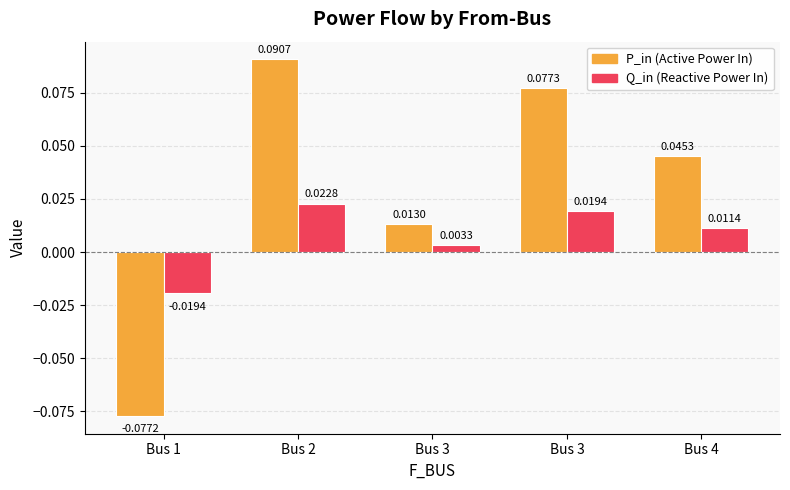

How many distinct data groups are displayed?

2